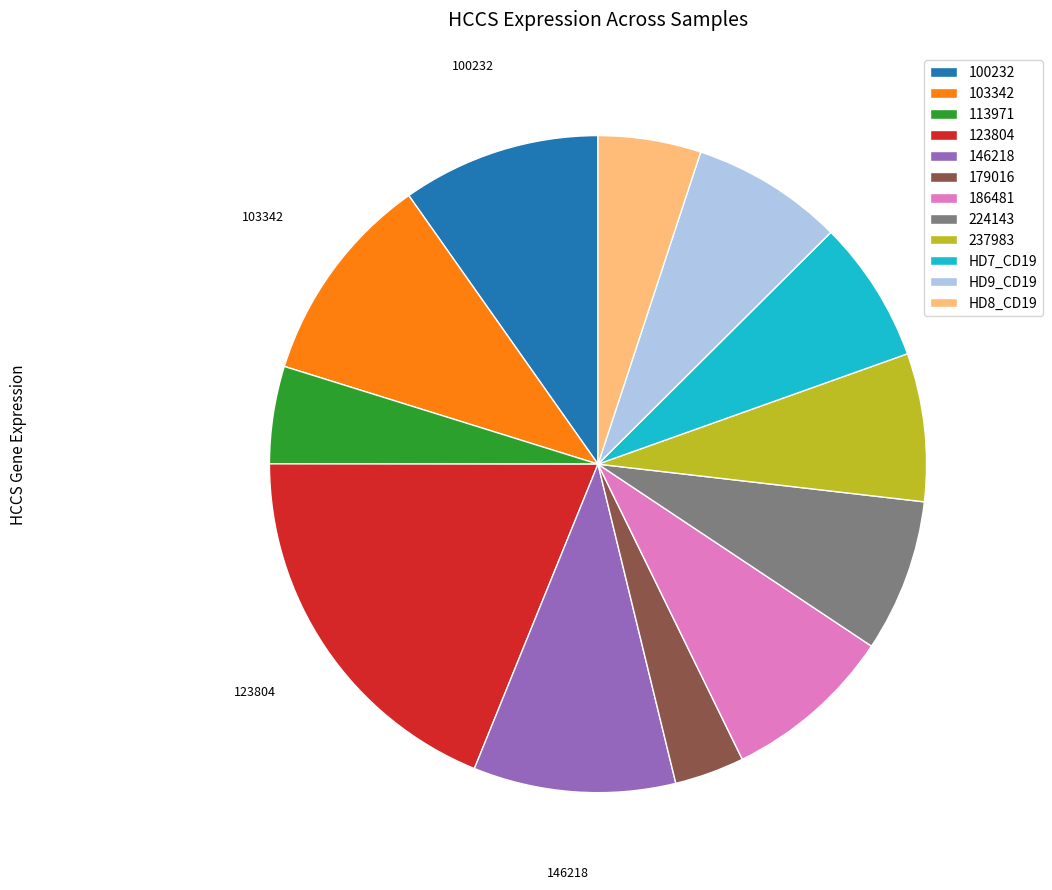

Approximately how many times larger is the value at 179016 compared to HD9_CD19?

0.5